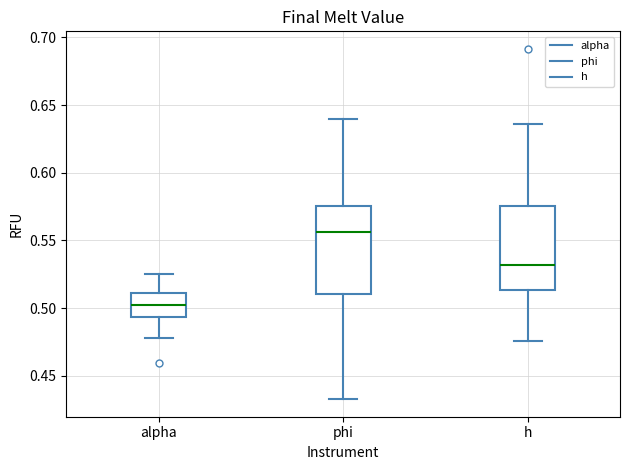

Which box's median line is the lowest?

alpha